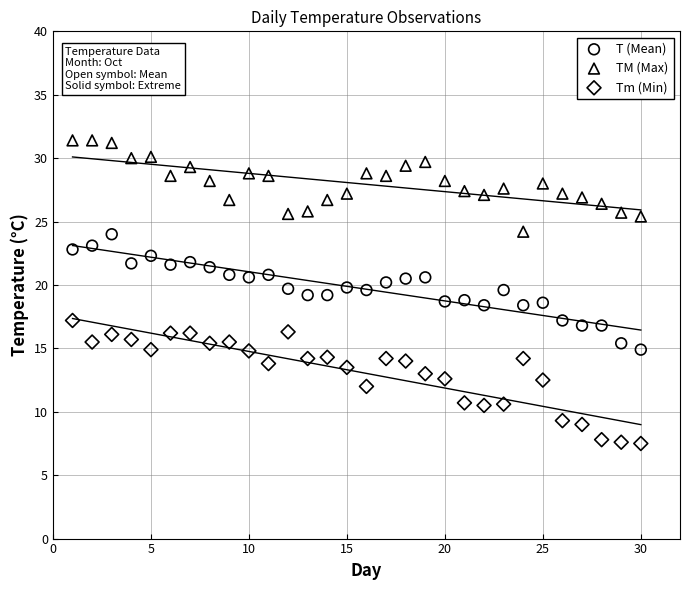

Across all data points, what is the range of X values (max minus min)?

29.0